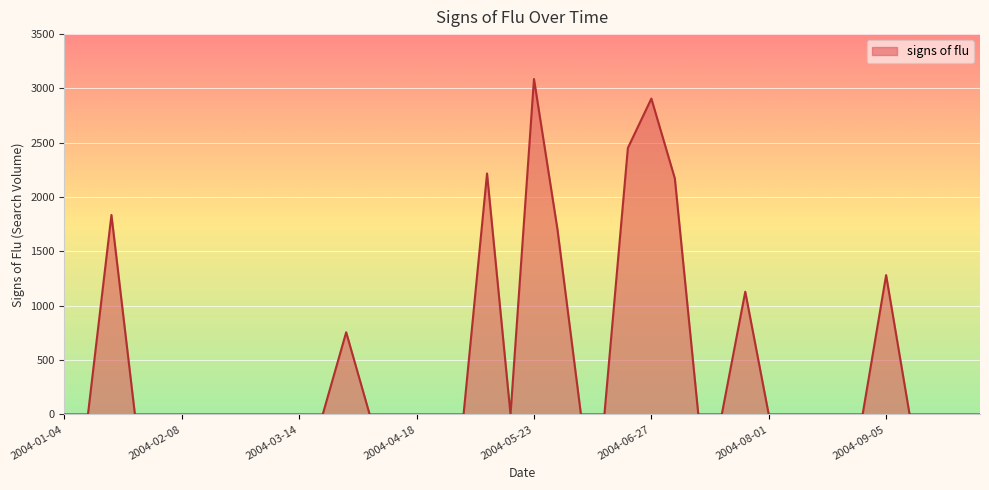

What is the greatest value displayed?

3086.9